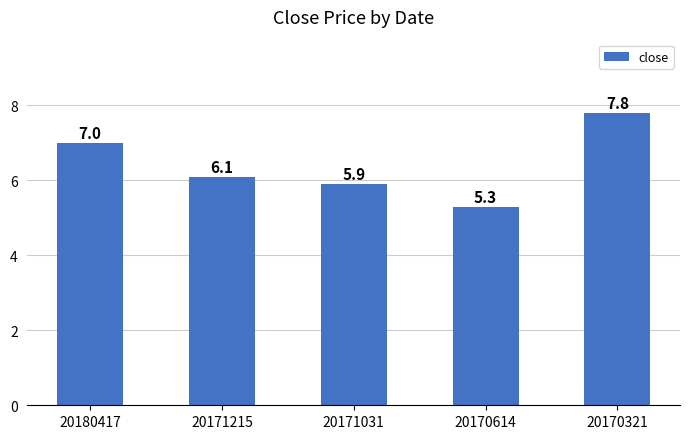

What is the greatest value displayed?

7.8